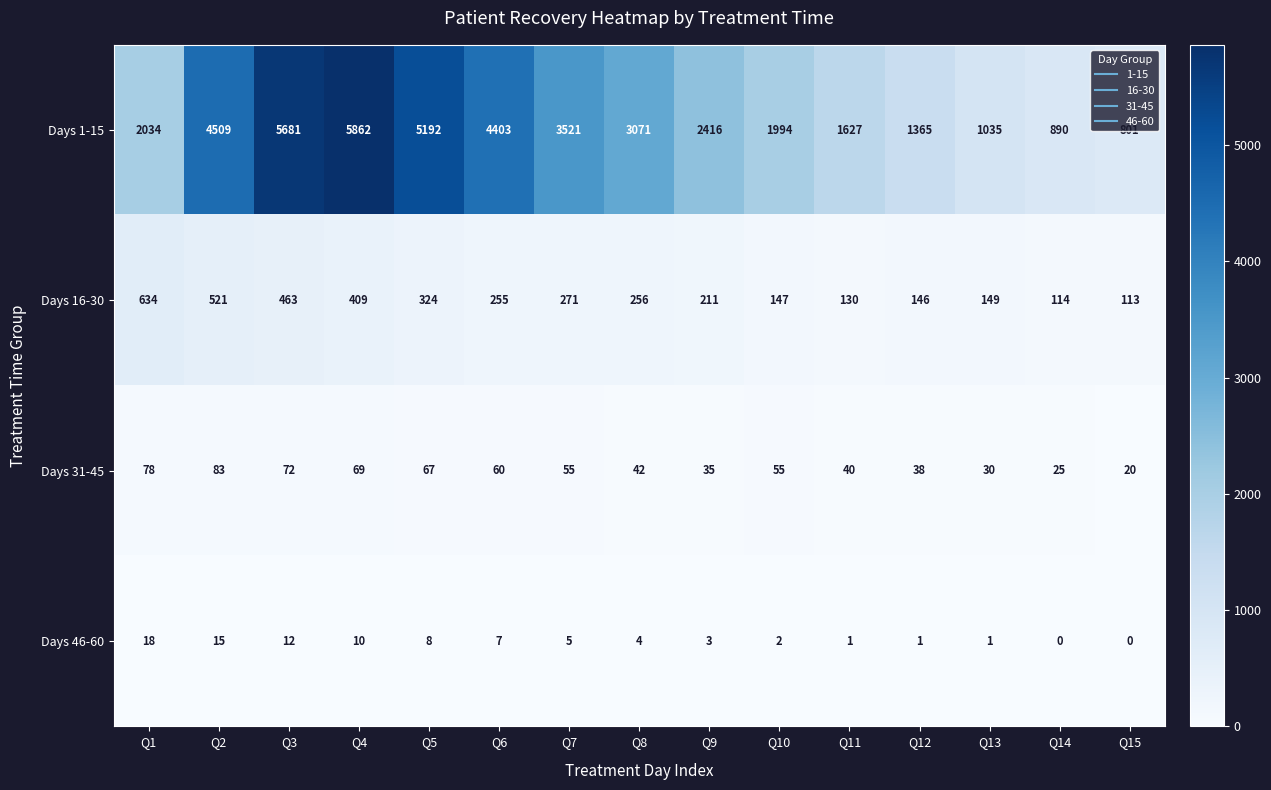

What is the sum of the Days 1-15 values at Q13 and Q12?

2400